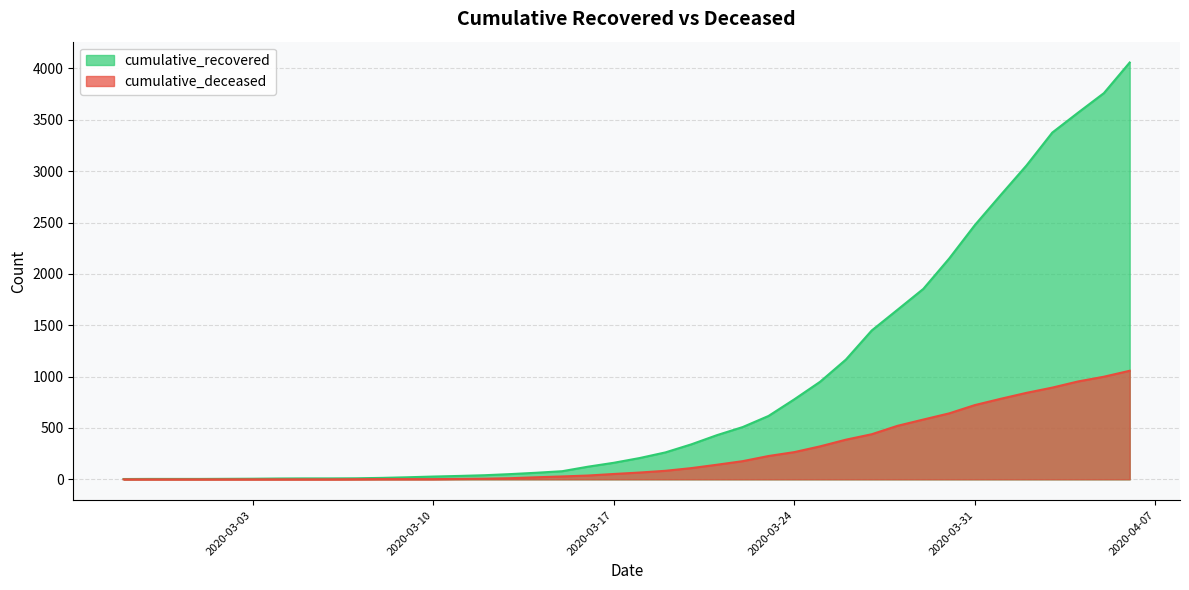

At 2020-04-04, list the series in order from smallest to largest.

cumulative_deceased, cumulative_recovered